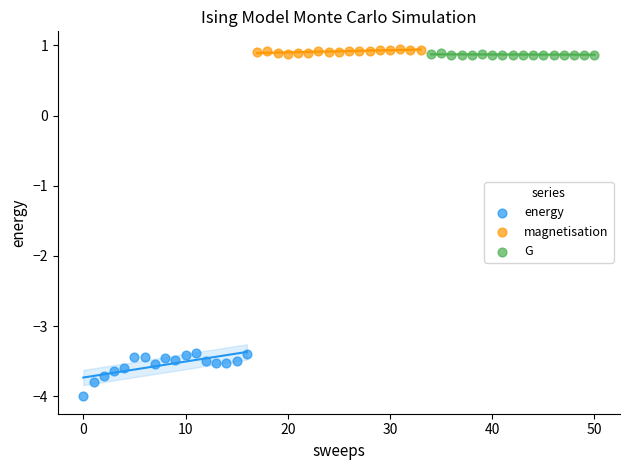

Which series reaches the minimum Y coordinate?

energy